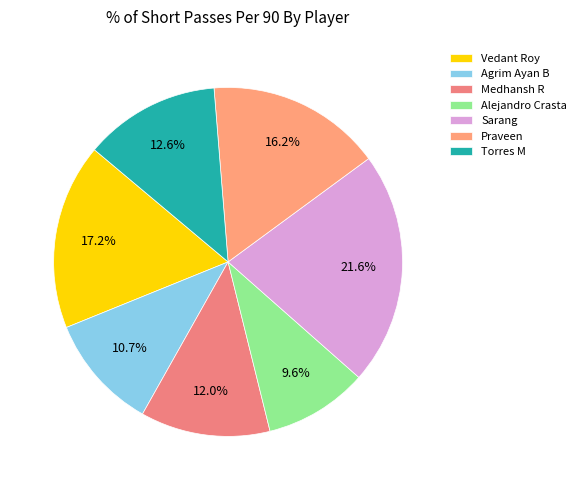

To the nearest percent, what is the difference between the Medhansh R and Vedant Roy slice percentages?

5%